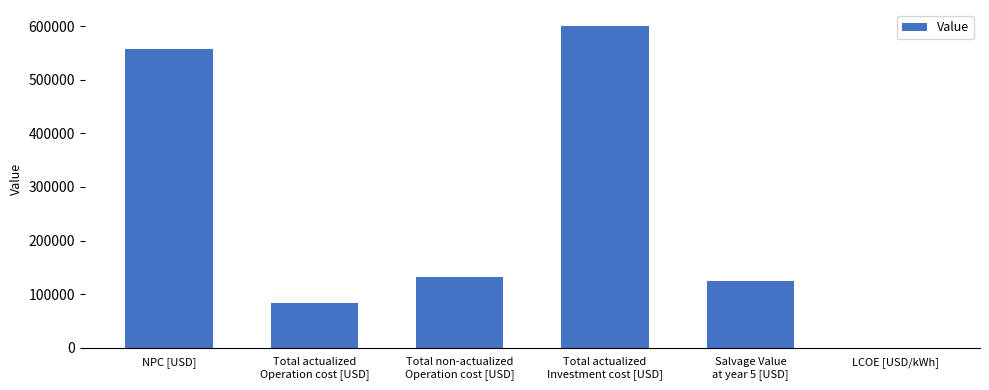

Reading right to left, list all the values displayed in this chart.

LCOE [USD/kWh]=0.8	Salvage Value
at year 5 [USD]=125348.6	Total actualized
Investment cost [USD]=600000.5	Total non-actualized
Operation cost [USD]=132431.5	Total actualized
Operation cost [USD]=83094.4	NPC [USD]=557746.2